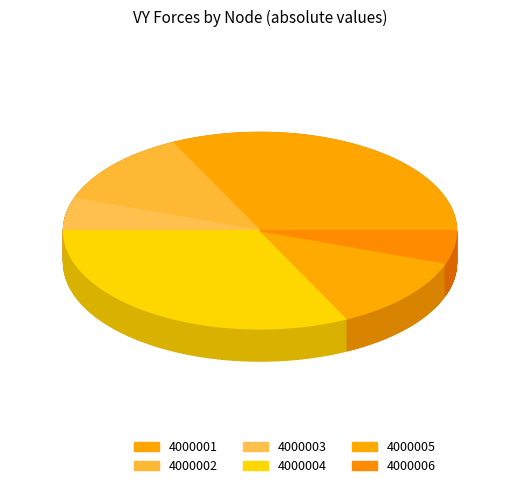

Combined, what portion of the pie is 4000003 and 4000004?

37.7%